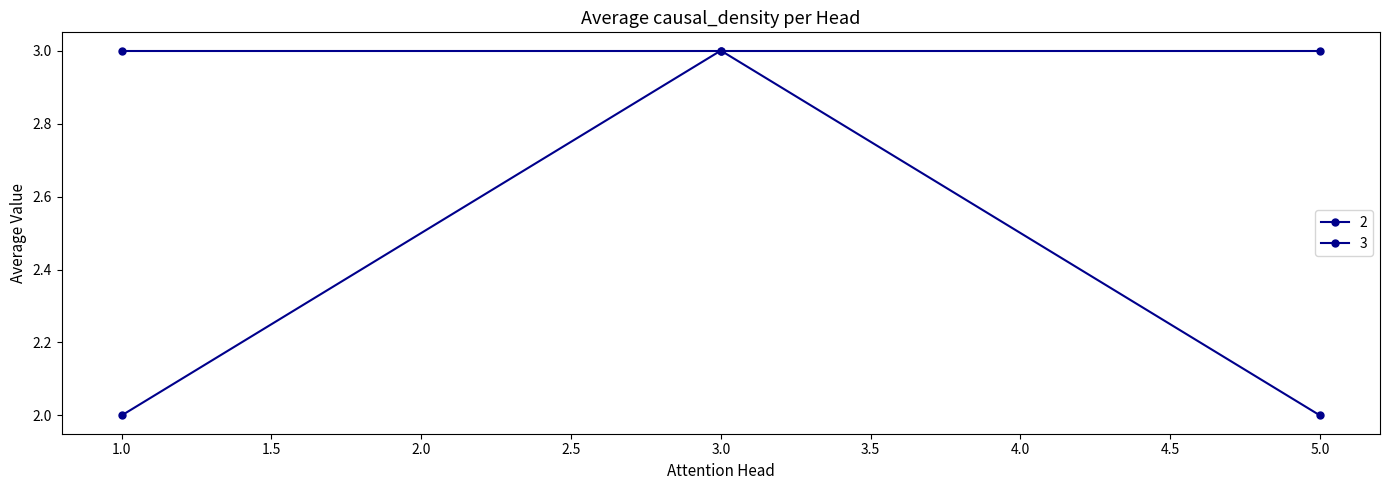

How many lines are shown in the chart?

2